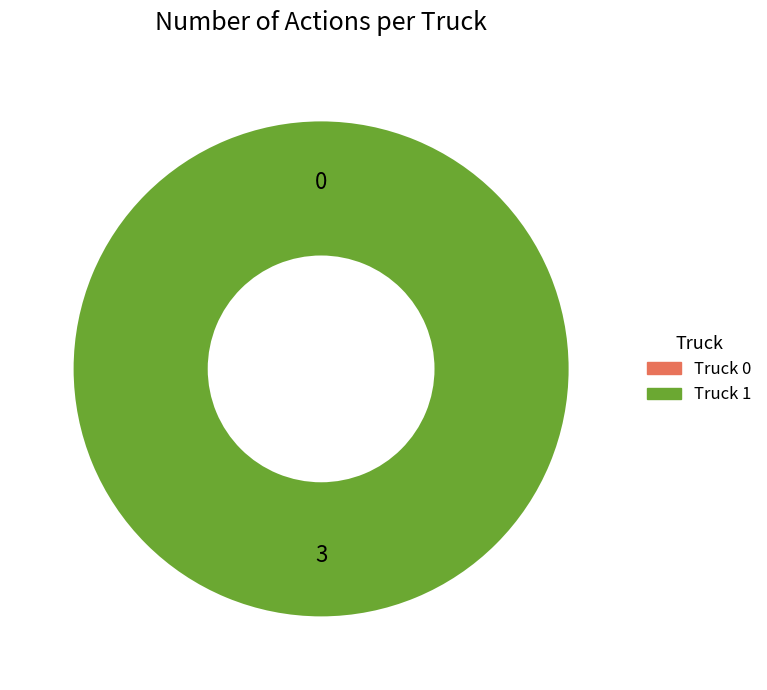

To the nearest percent, what is the average slice percentage?

50%